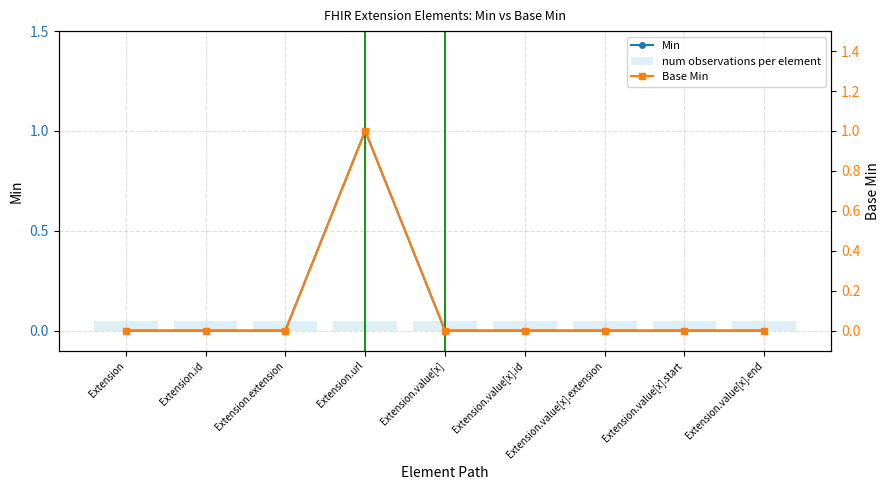

What are all the series names shown in the legend?

Min, num observations per element, Base Min